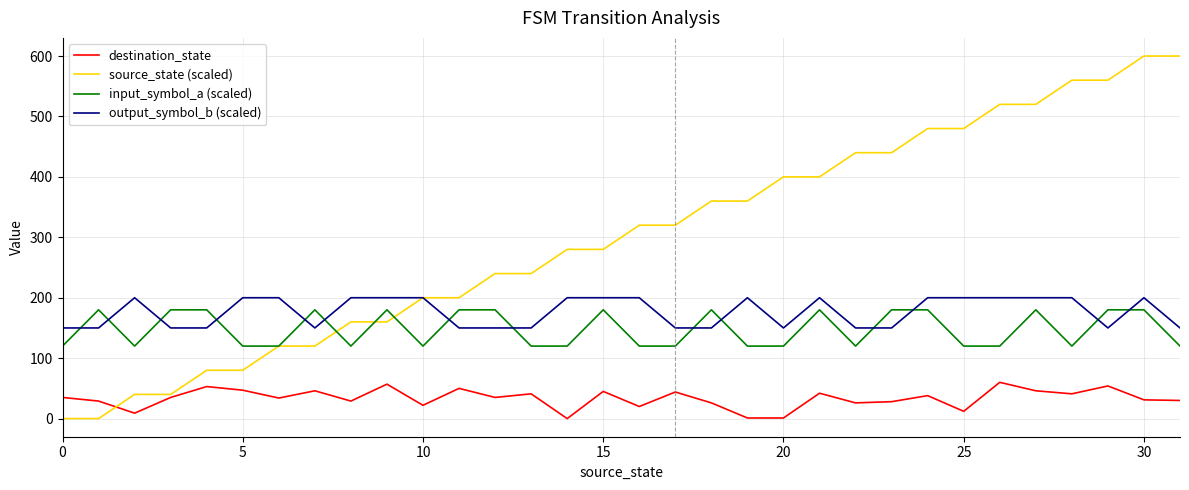

Which series ends up on top after the final intersection of input_symbol_a (scaled) and output_symbol_b (scaled)?

output_symbol_b (scaled)